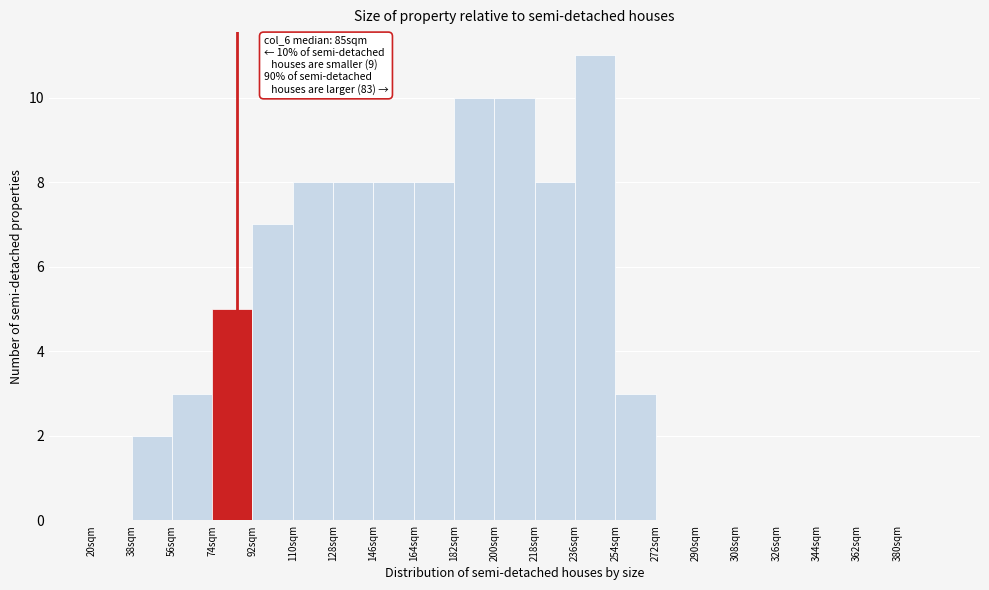

Which range on the x-axis has the tallest bar?

236 to 254